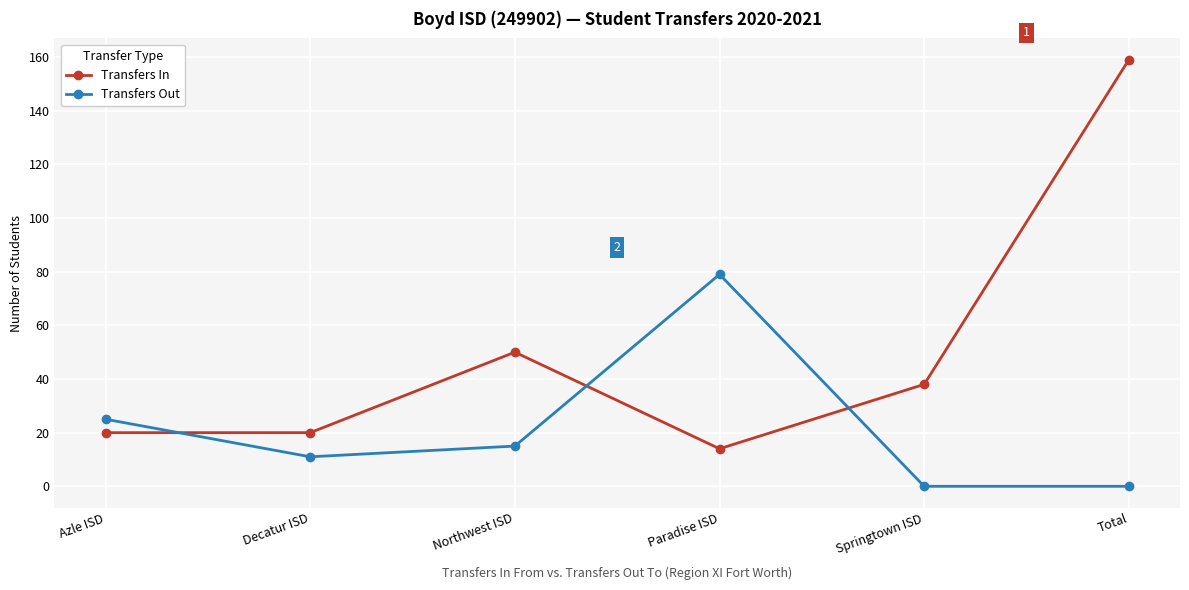

What is the sum of the Transfers Out values at Paradise ISD and Springtown ISD?

79